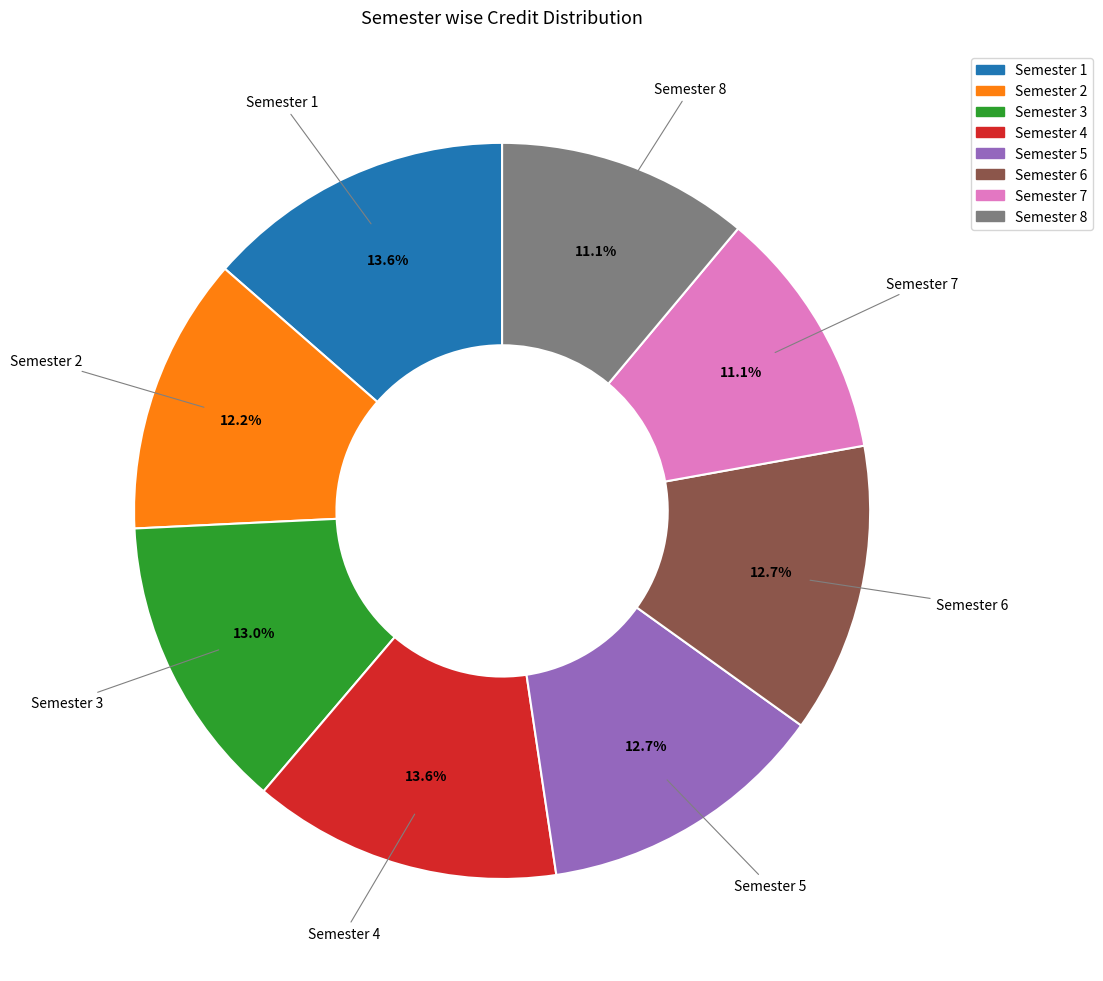

What percentage do Semester 8 and Semester 4 together represent?

24.7%